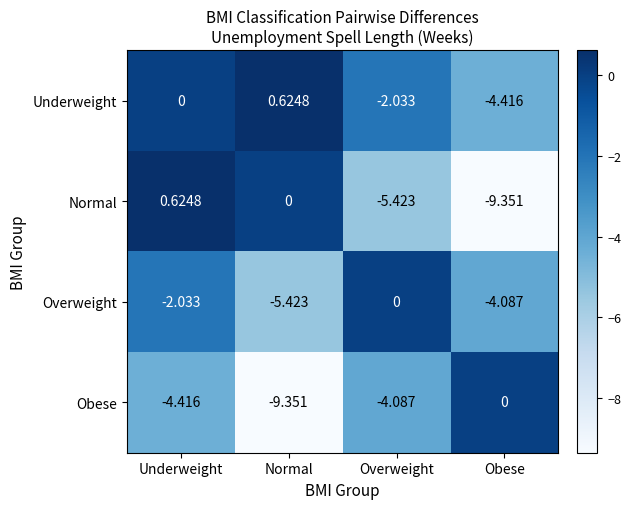

At which category is the sum across all series the highest?

Underweight